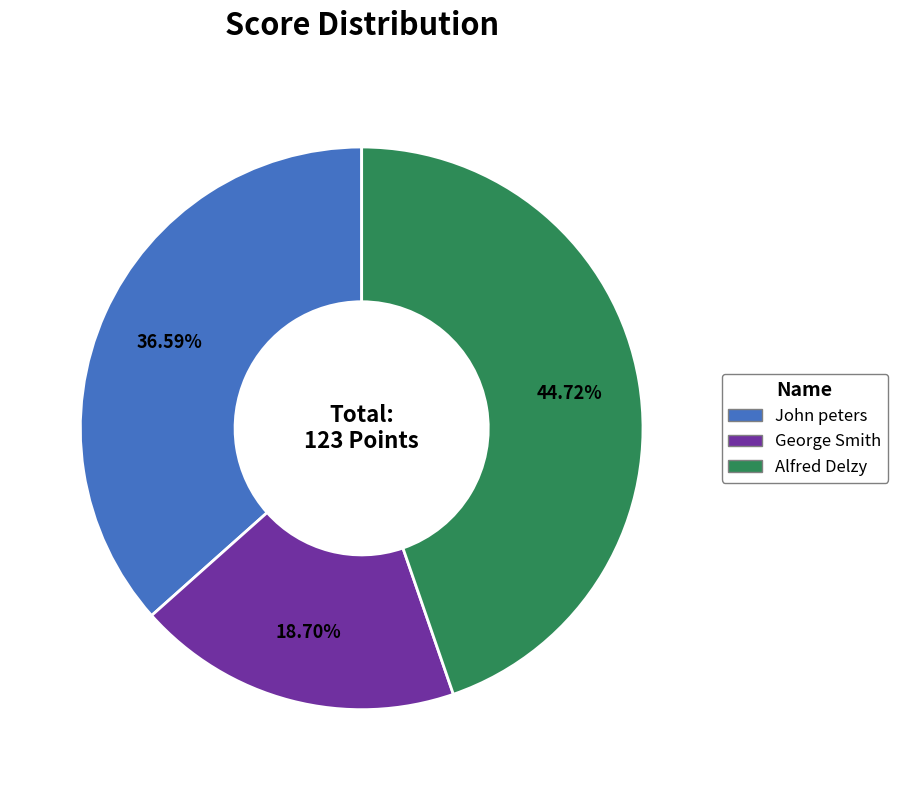

Rank the categories by value from highest to lowest.

Alfred Delzy, John peters, George Smith